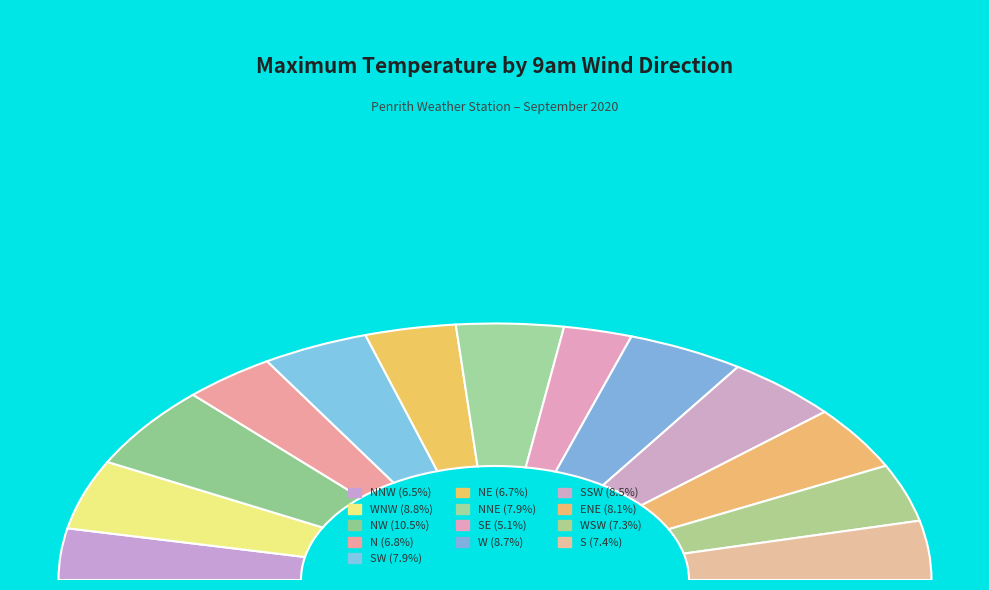

What percentage is the W slice, to the nearest percent?

9%